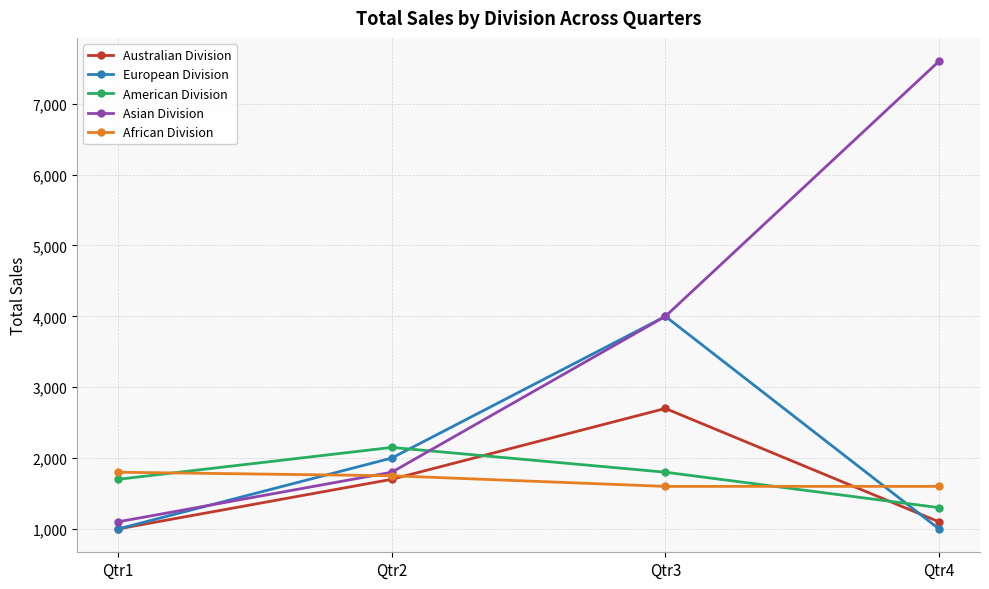

Reading left to right, extract all data points from this chart.

Australian Division: 1000	1700	2700	1100
European Division: 1000	2000	4000	1000
American Division: 1700	2150	1800	1300
Asian Division: 1100	1800	4000	7600
African Division: 1800	1750	1600	1600